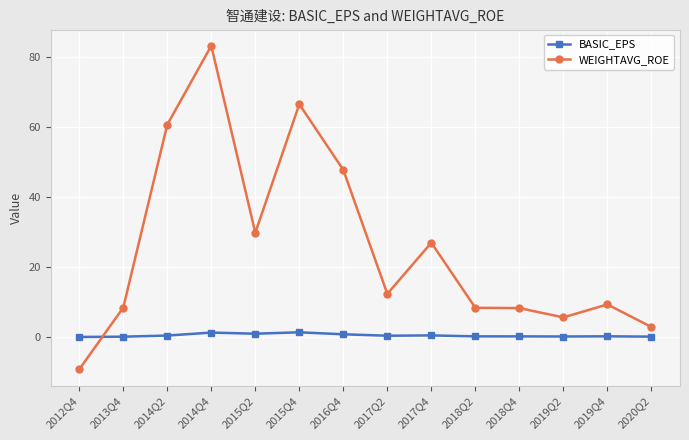

Which series has the largest range (max minus min)?

WEIGHTAVG_ROE